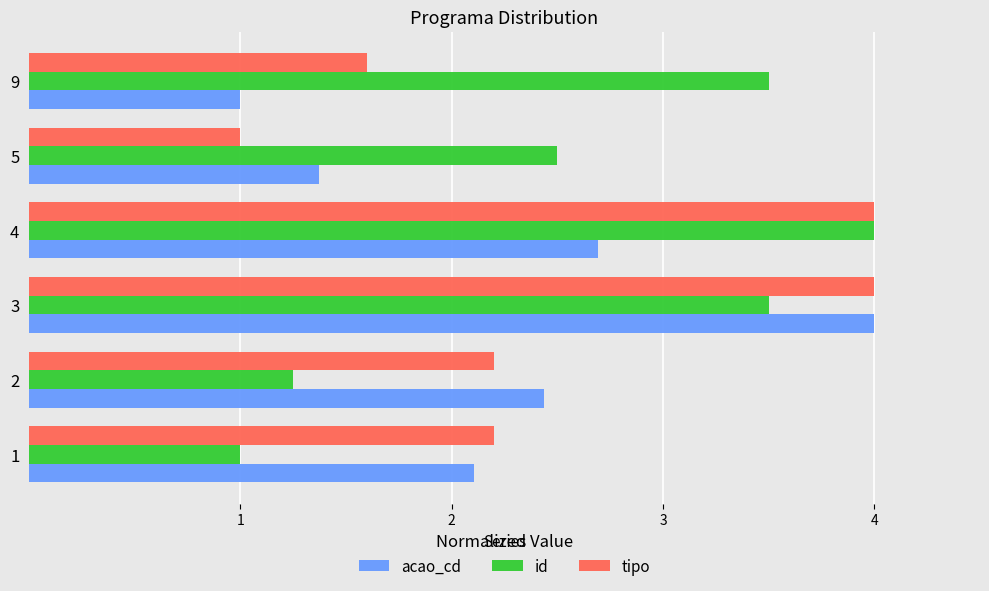

What is the sum of all id values?

15.8